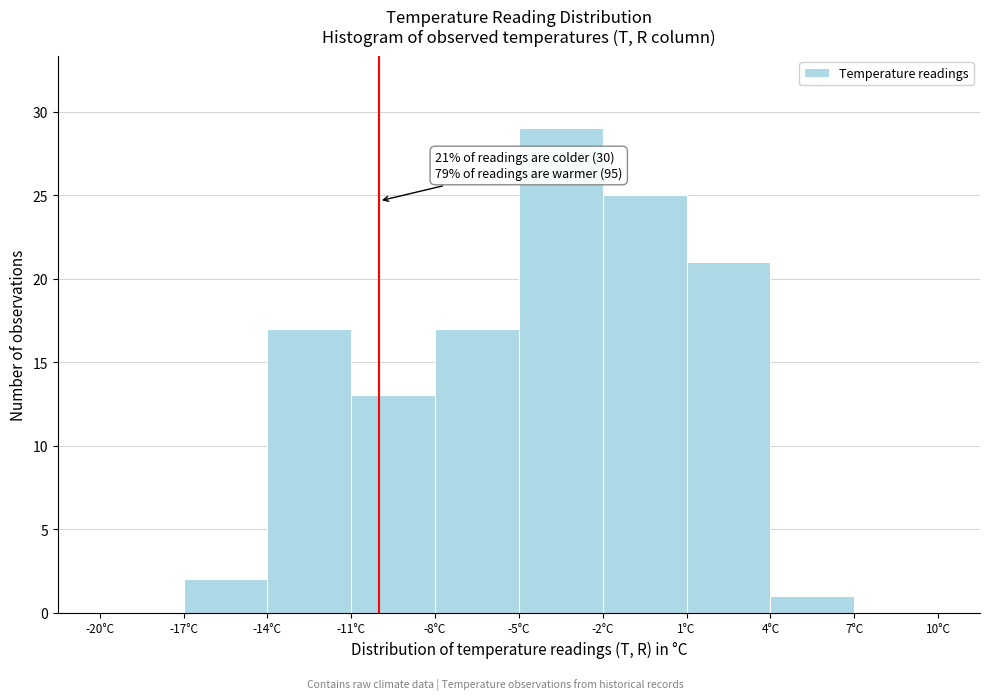

Which range on the x-axis has the tallest bar?

-5 to -2